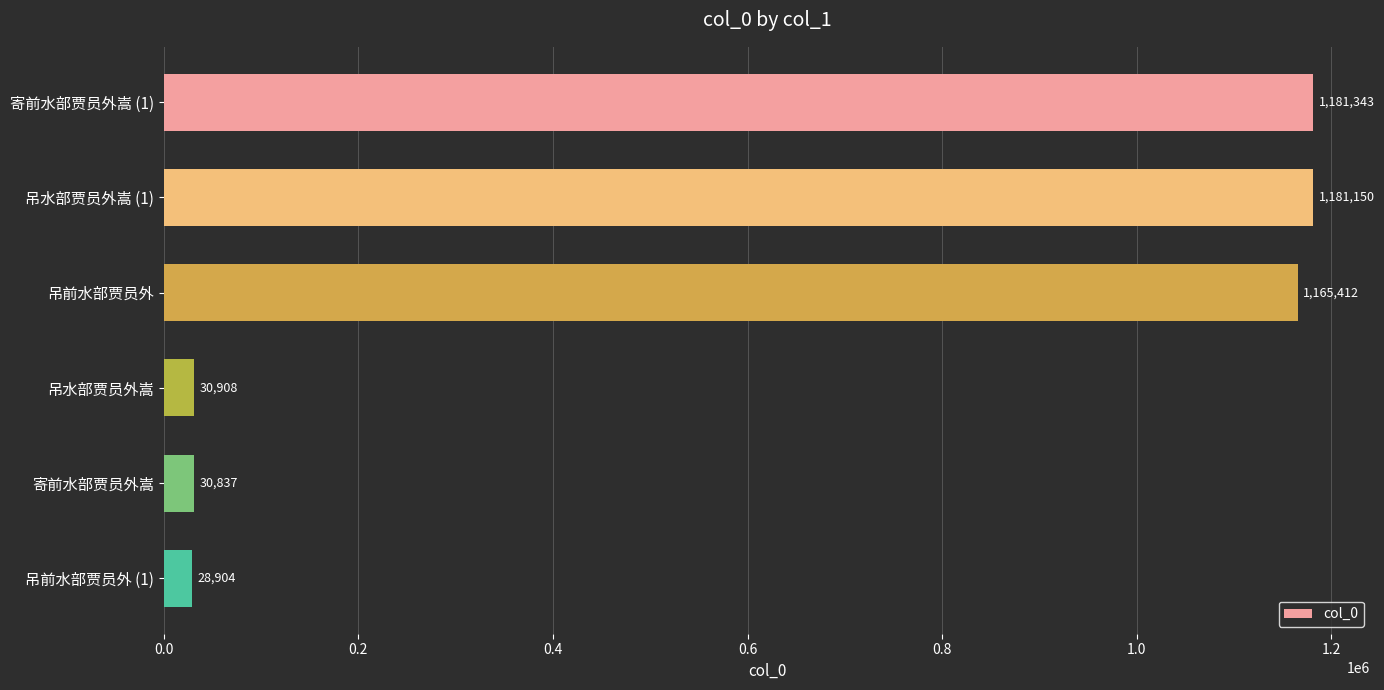

The value at 吊前水部贾员外 is 1847399. True or false?

False